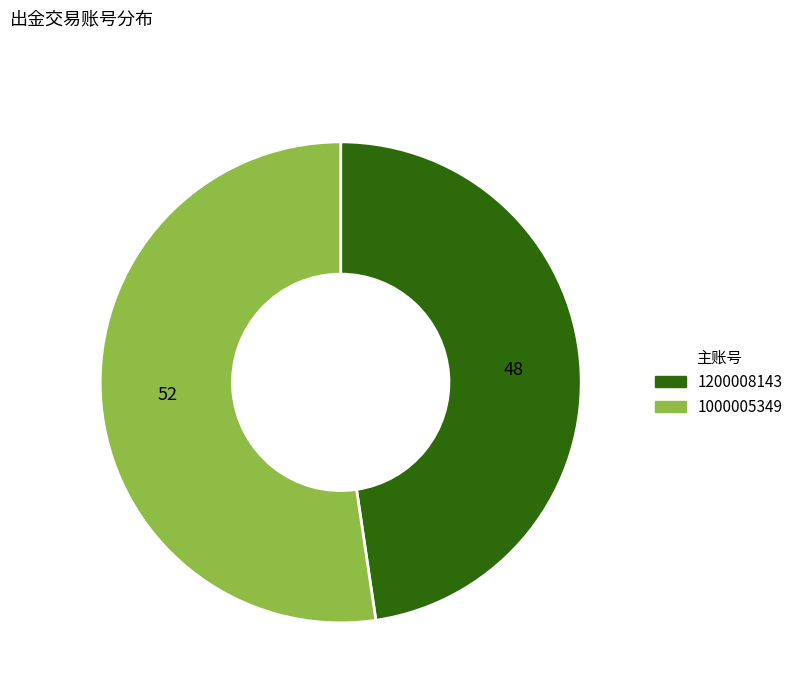

What is the ratio of the value at 1200008143 to the value at 1000005349?

0.9